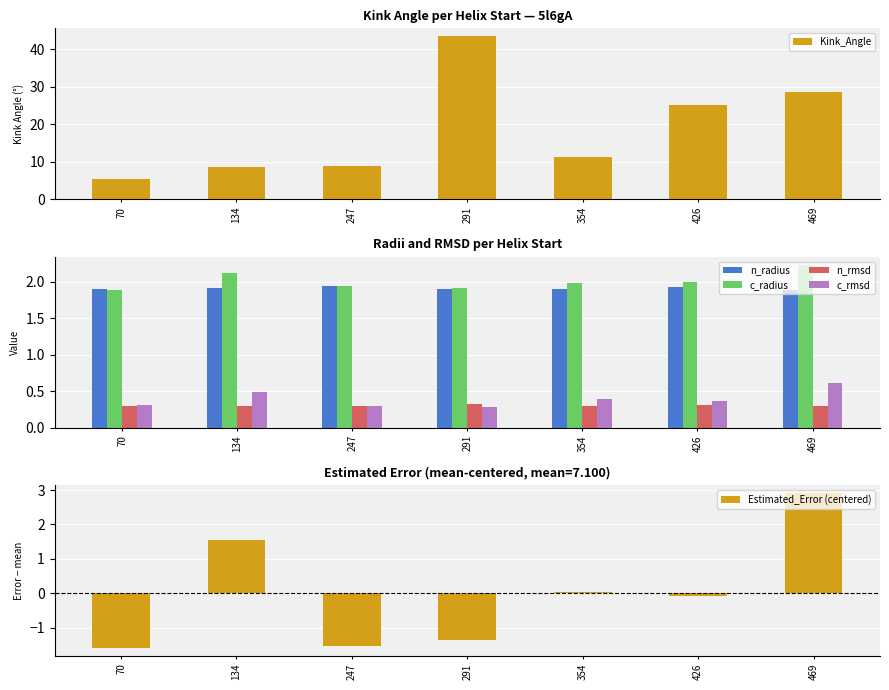

What is the spread (max minus min) of values at 469?

28.2